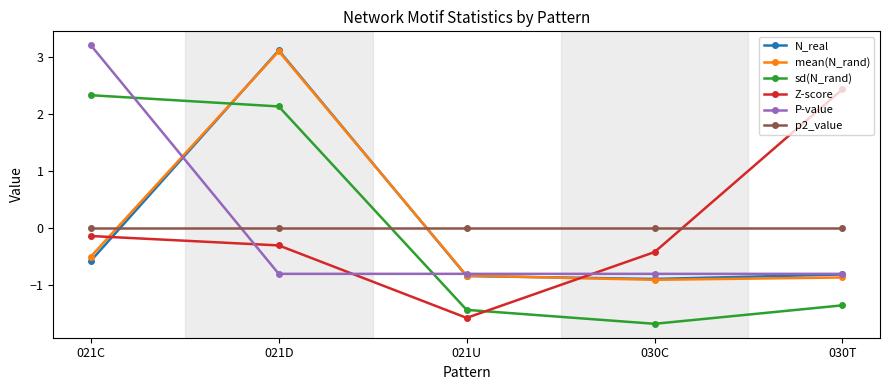

What is the difference between the highest and lowest values at 030T?

3.8